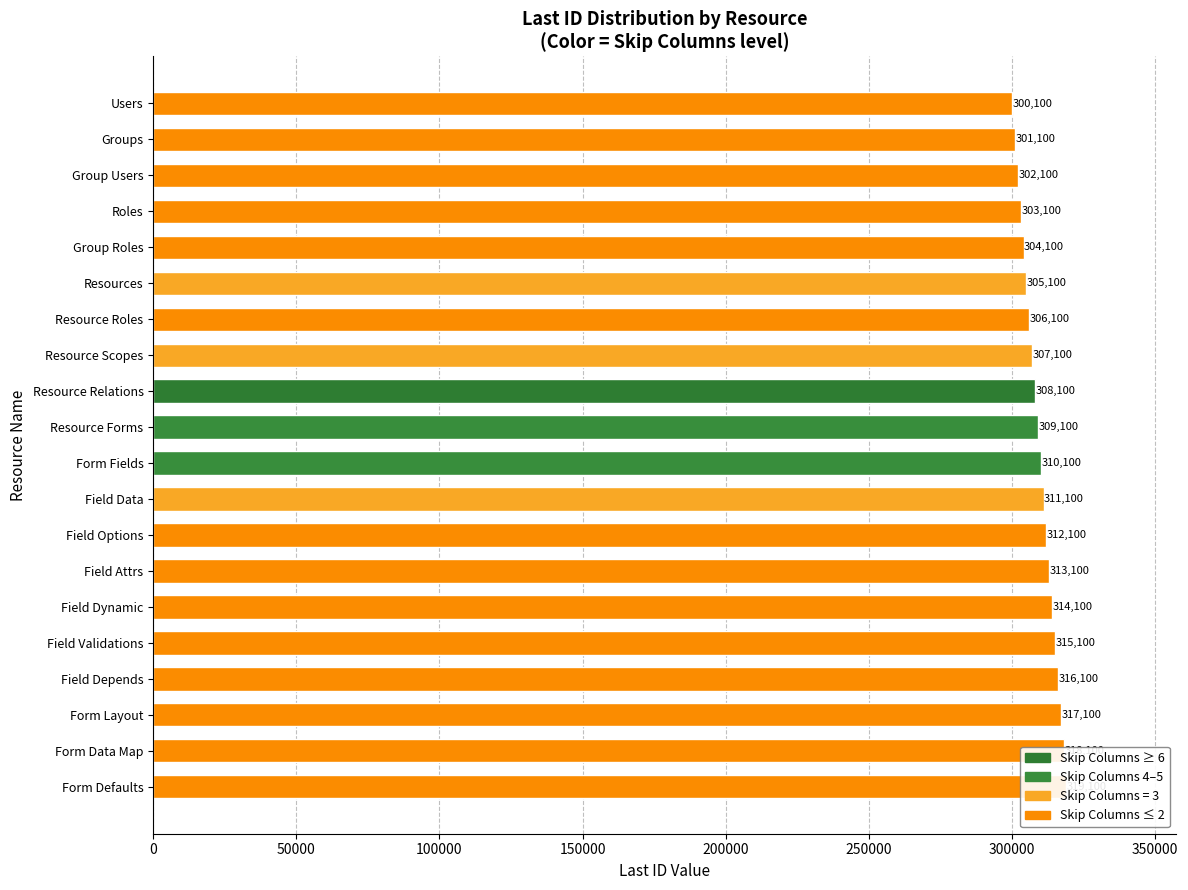

How many data points are above 310100?

9